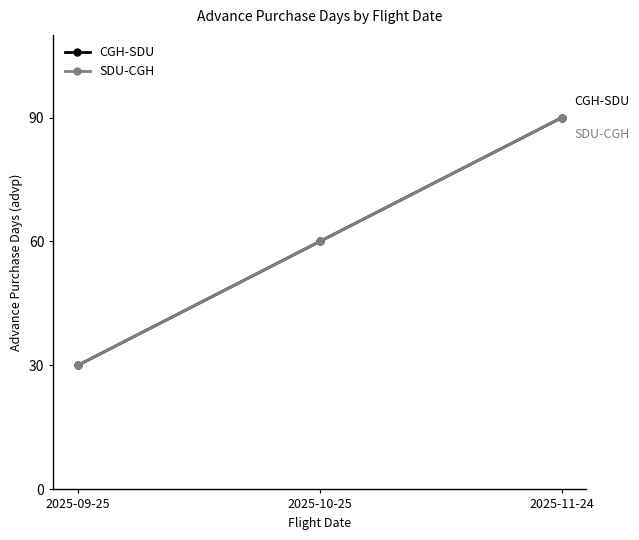

What is the label of the 3rd point from the right?

2025-09-25